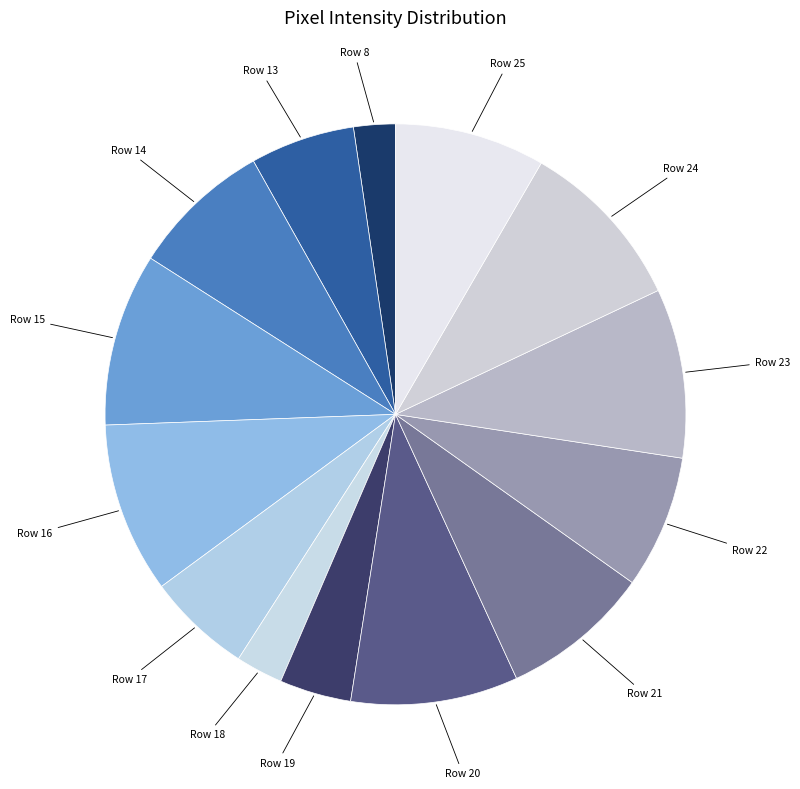

Which slice is the smallest?

Row 8